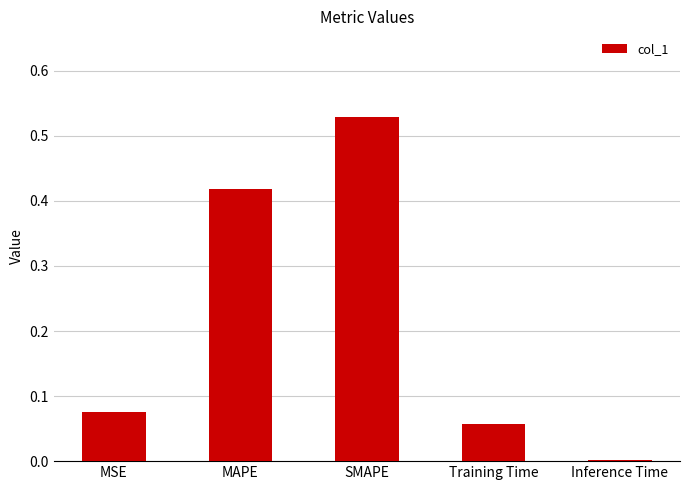

Is it true that the value at Training Time is 0.0?

False